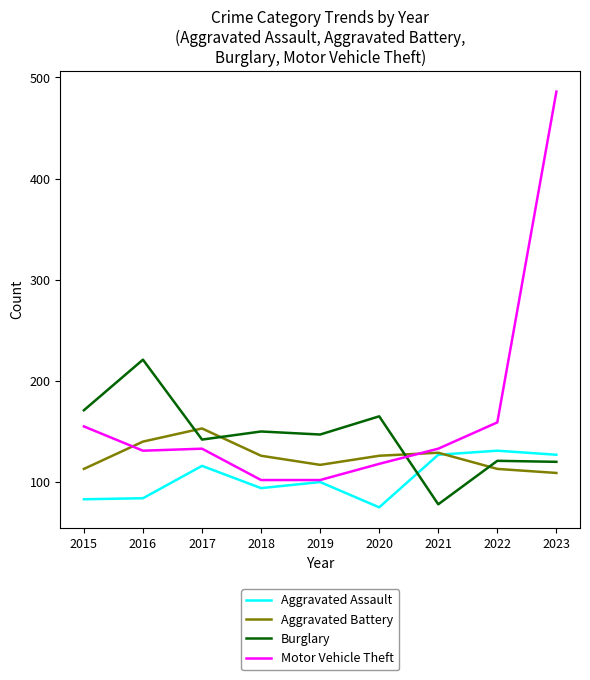

Rank the series by their maximum value, from lowest to highest.

Aggravated Assault, Aggravated Battery, Burglary, Motor Vehicle Theft